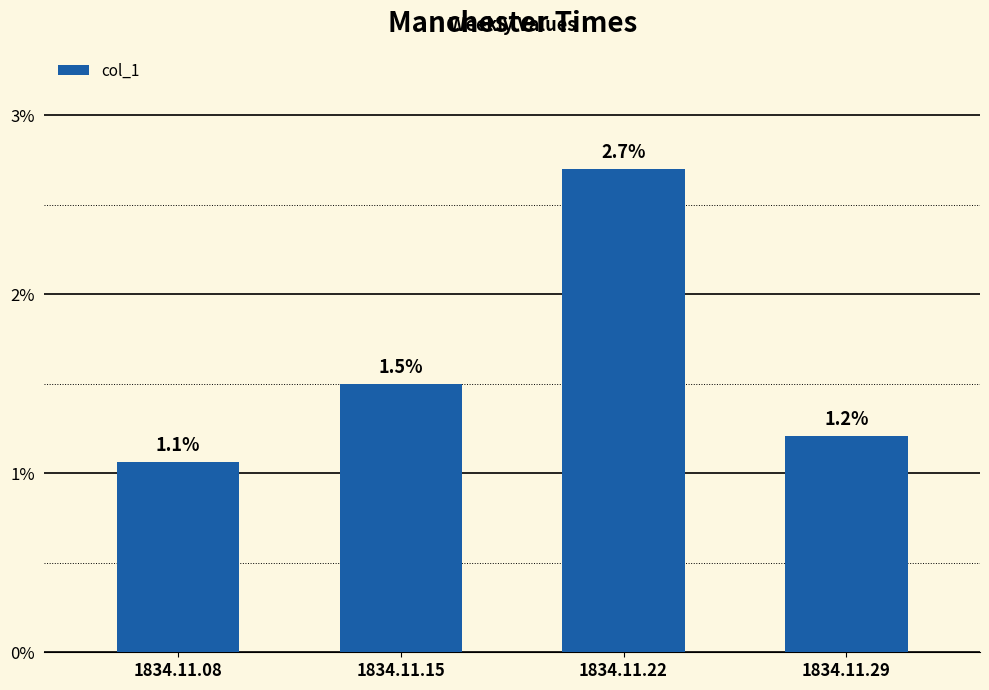

Rank the categories by value from highest to lowest.

1834.11.22, 1834.11.15, 1834.11.29, 1834.11.08